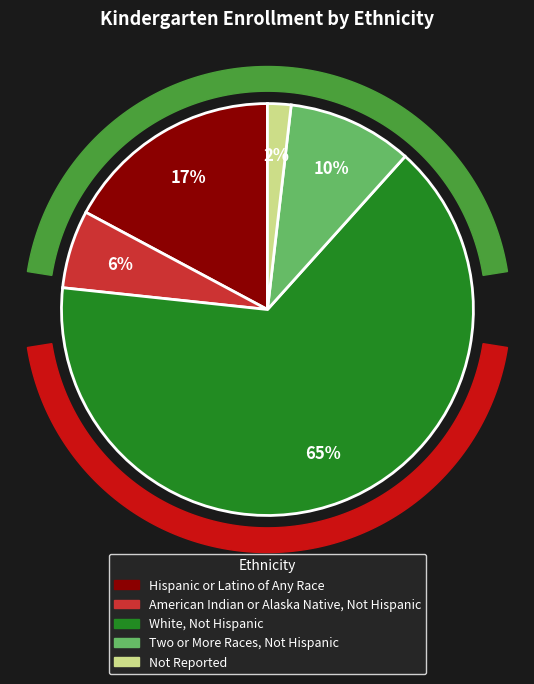

Is there any slice that represents more than half of the pie?

Yes